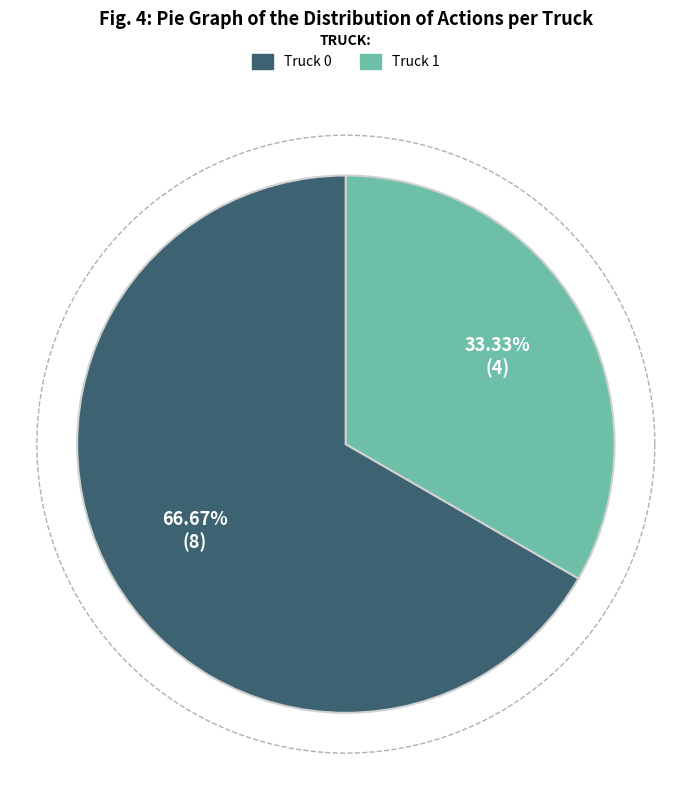

What is the total percentage of Truck 1 and Truck 0?

100.0%